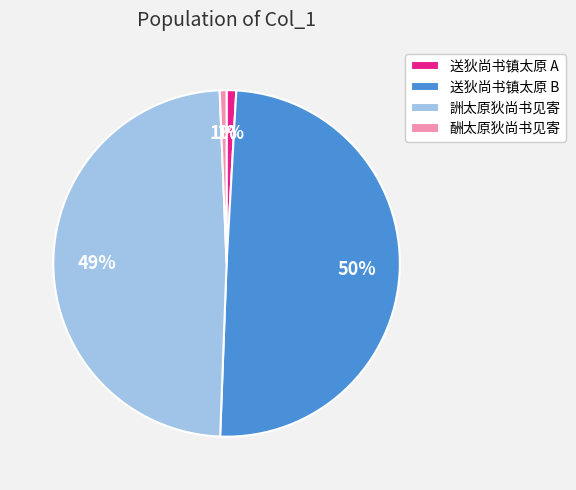

What percentage is the 酬太原狄尚书见寄 slice, to the nearest percent?

1%